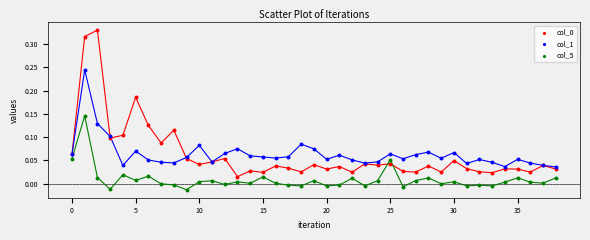

Which series reaches the minimum Y coordinate?

col_5